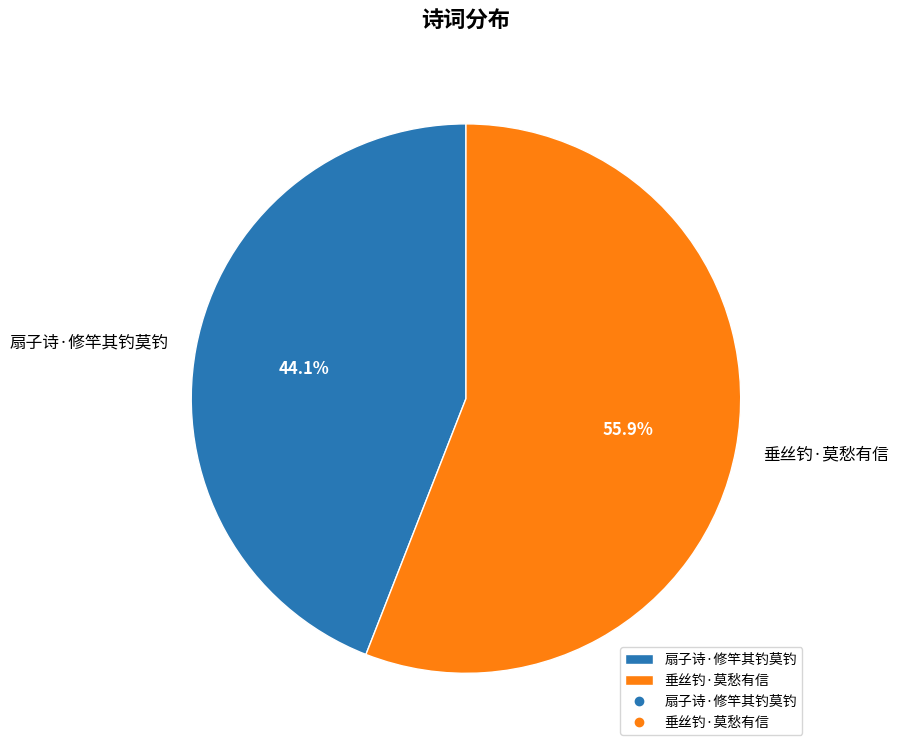

To the nearest percent, what is the difference between the largest and smallest slice percentages?

12%